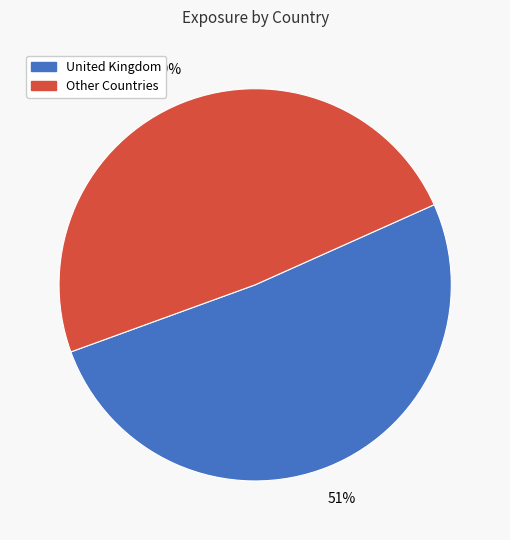

To the nearest percent, what is the average slice percentage?

50%